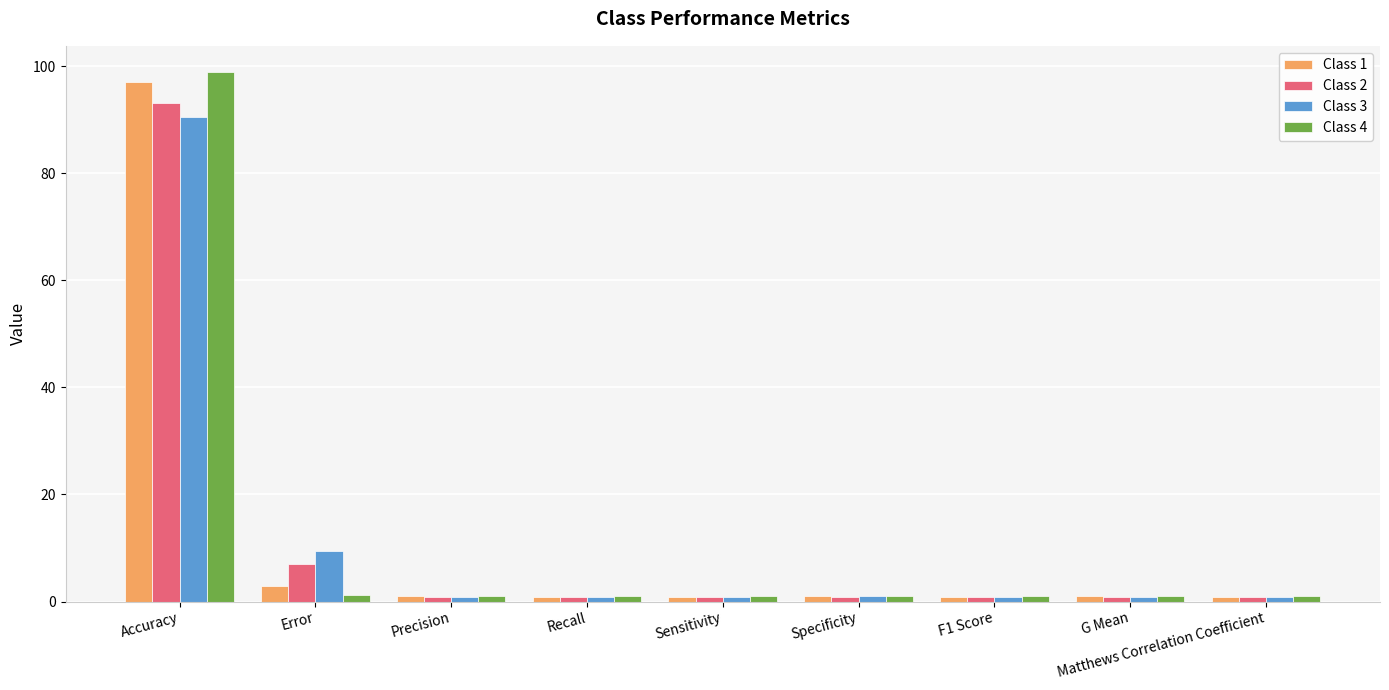

What is the total value across all series at Error?

20.5